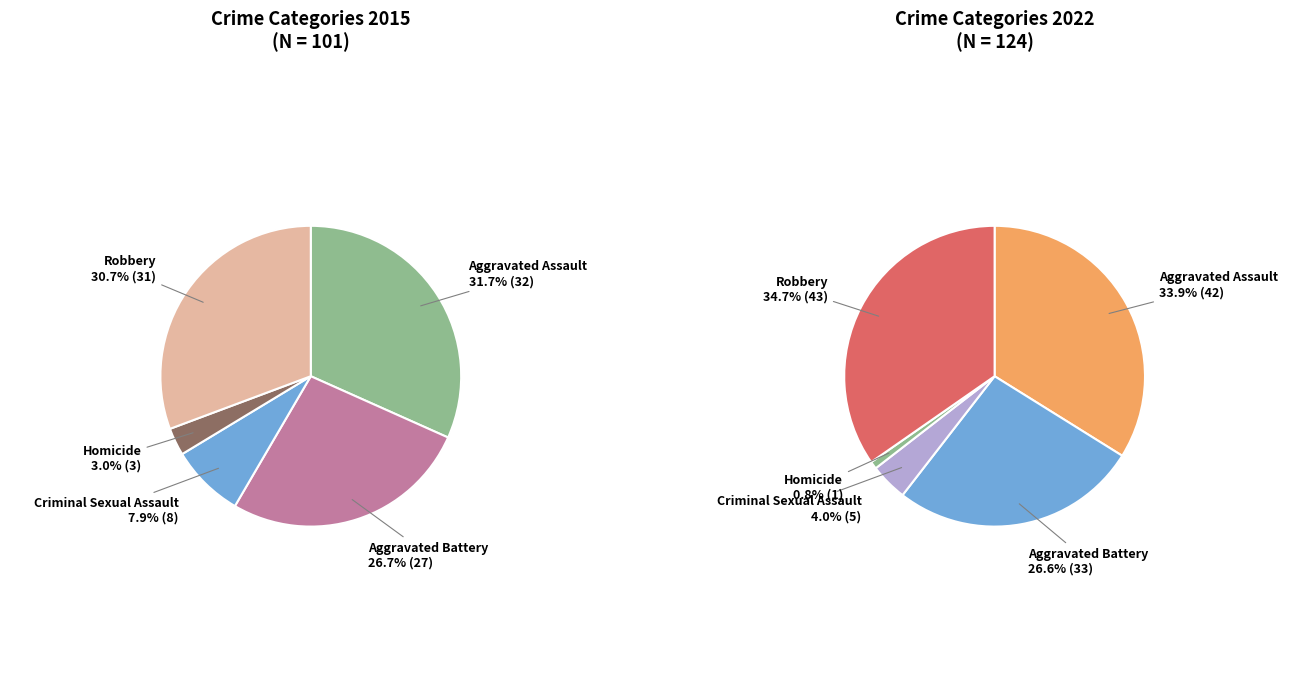

How much of the chart is everything except Aggravated Battery?

73.3%